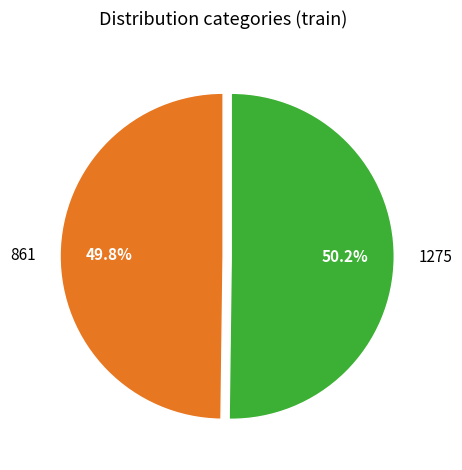

What is the ratio of the value at 861 to the value at 1275?

1.0